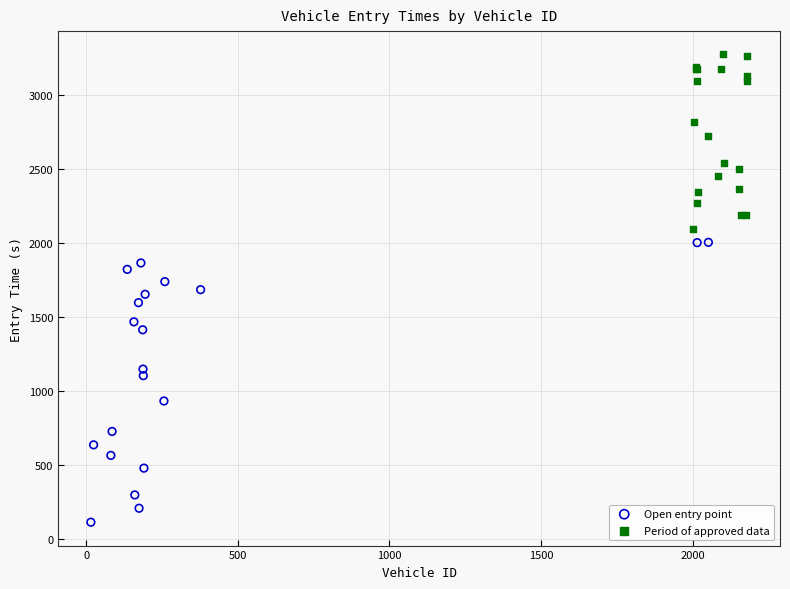

Which series has the widest spread of Y values?

Open entry point